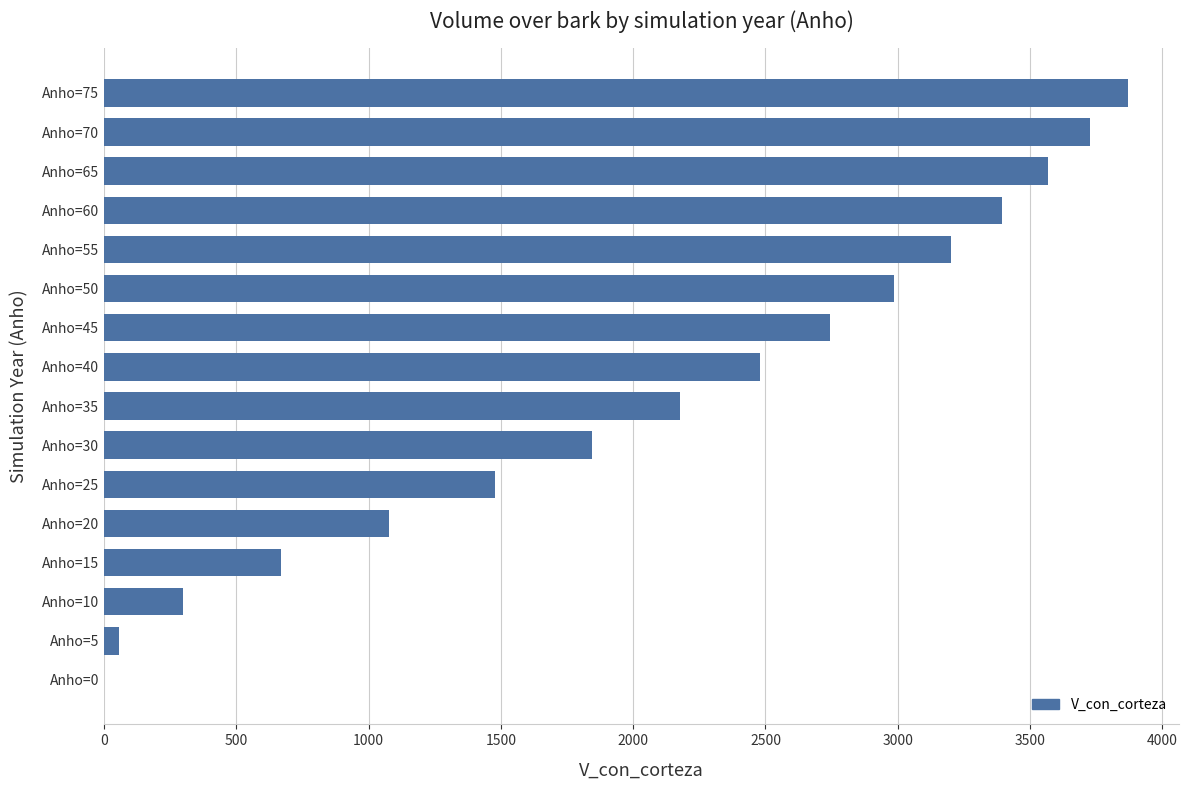

At which label is the value closest to 1935?

Anho=30